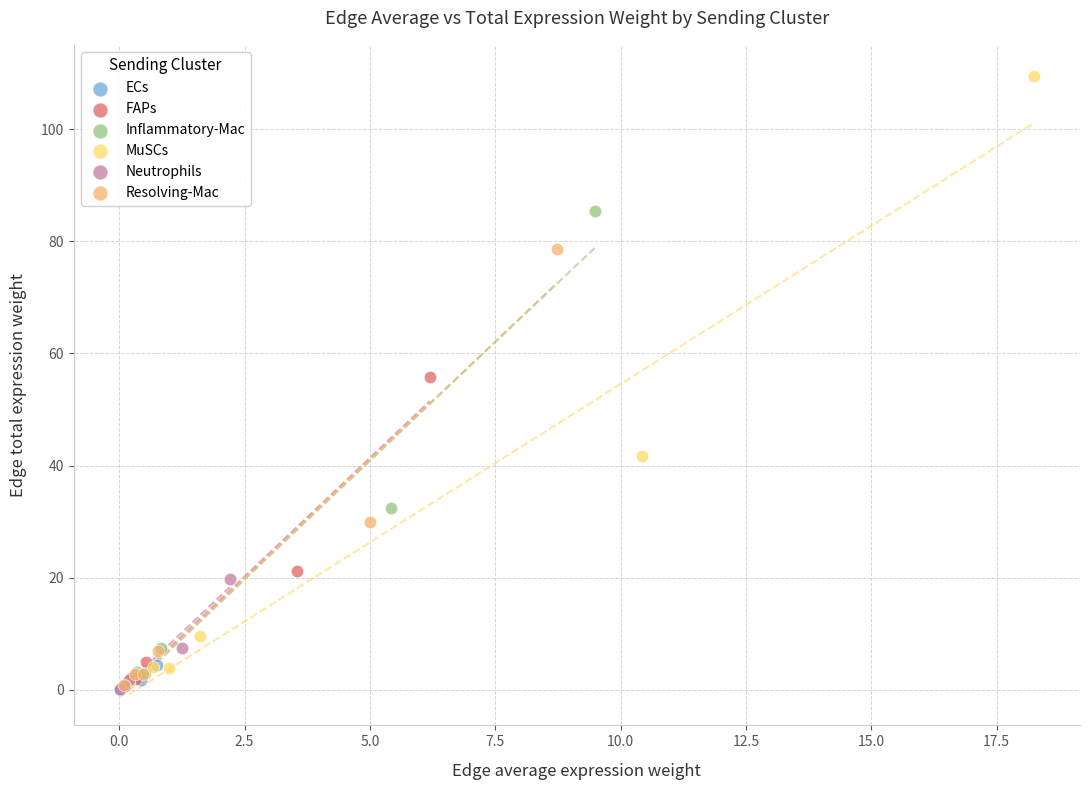

Which series contains the highest Y value?

MuSCs